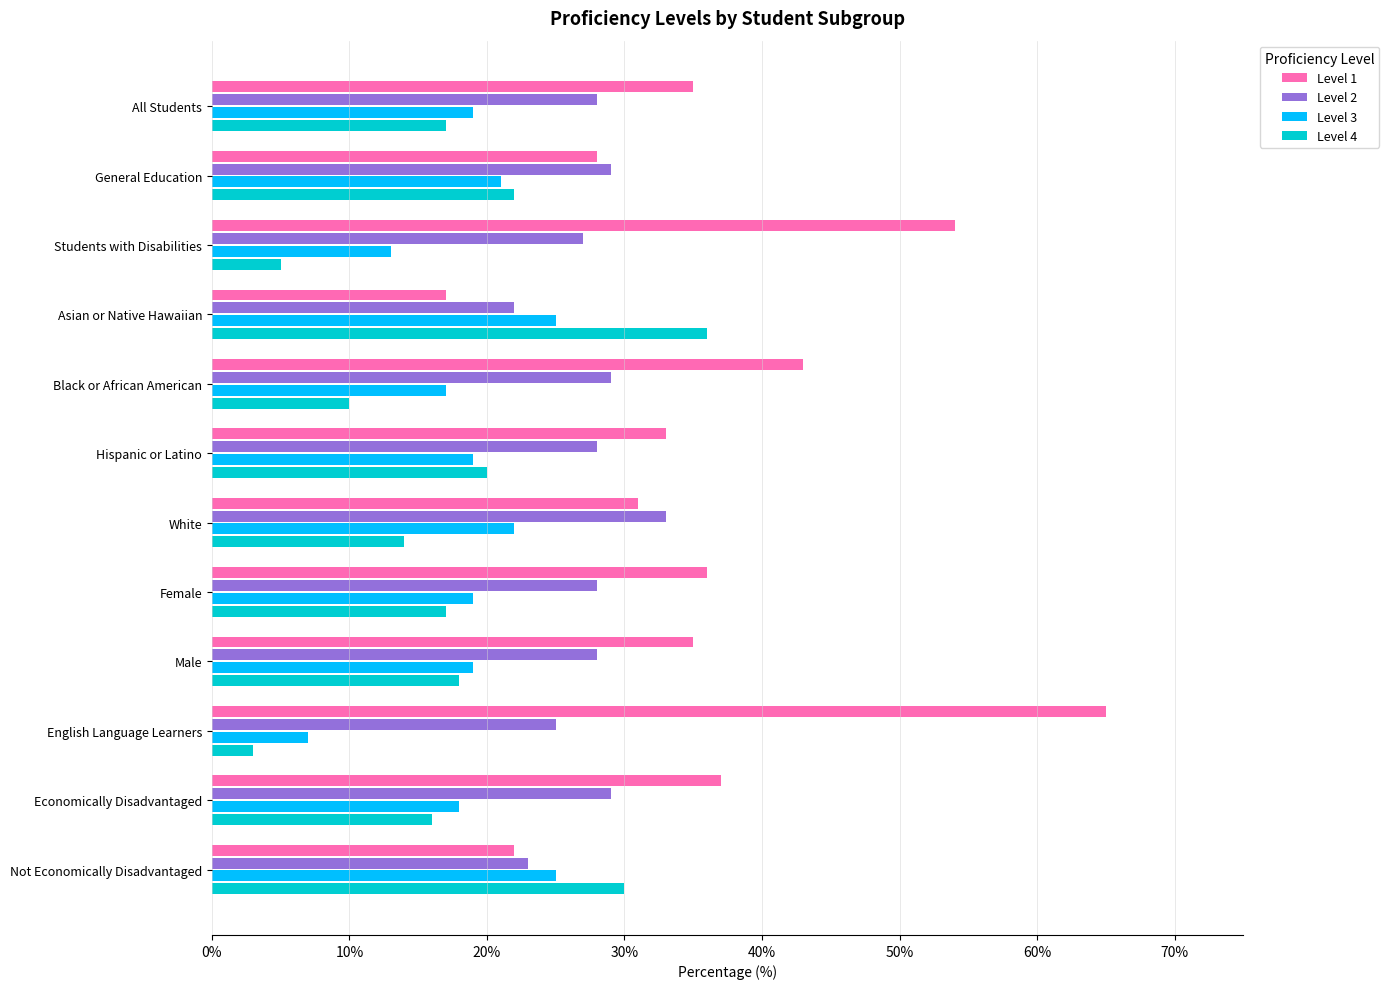

How many data points does each series have?

12